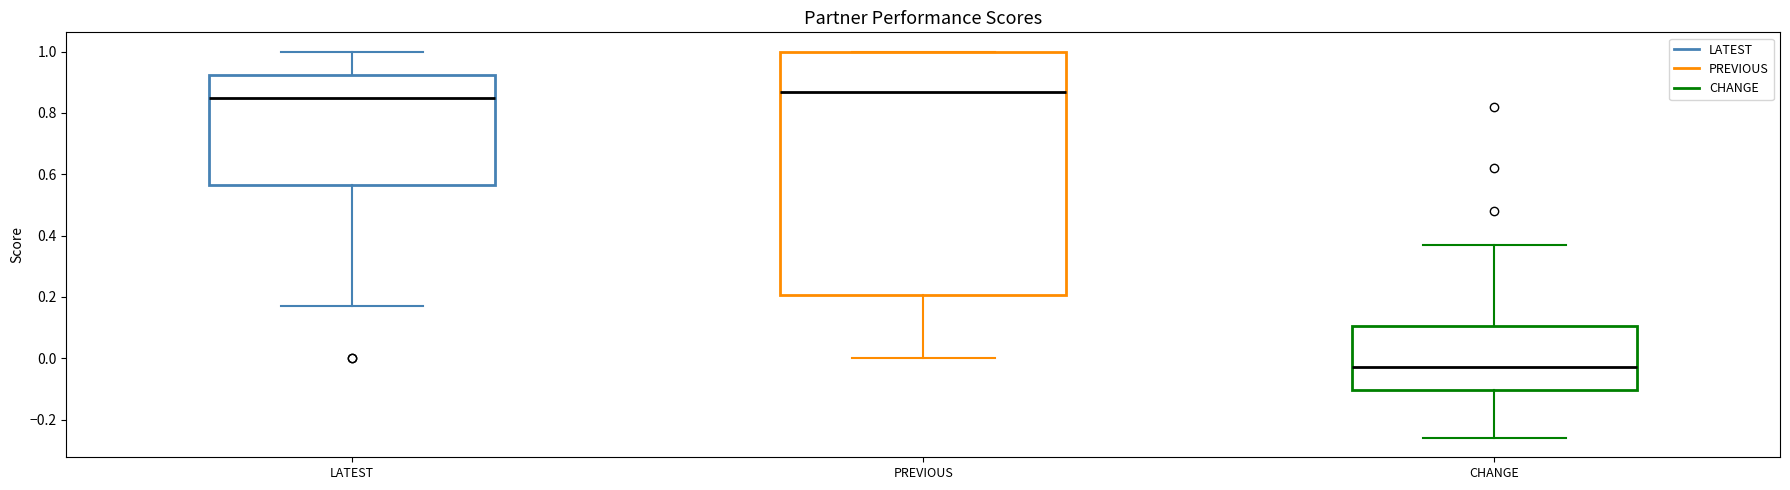

Which box has the lowest median line?

CHANGE